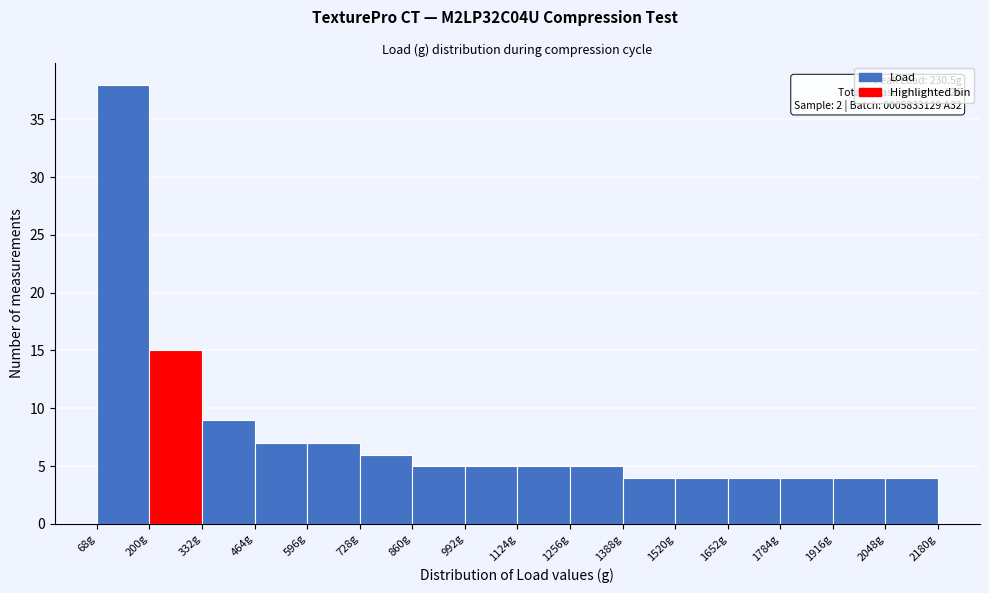

Over which range of the x-axis is the bar tallest?

60 to 200